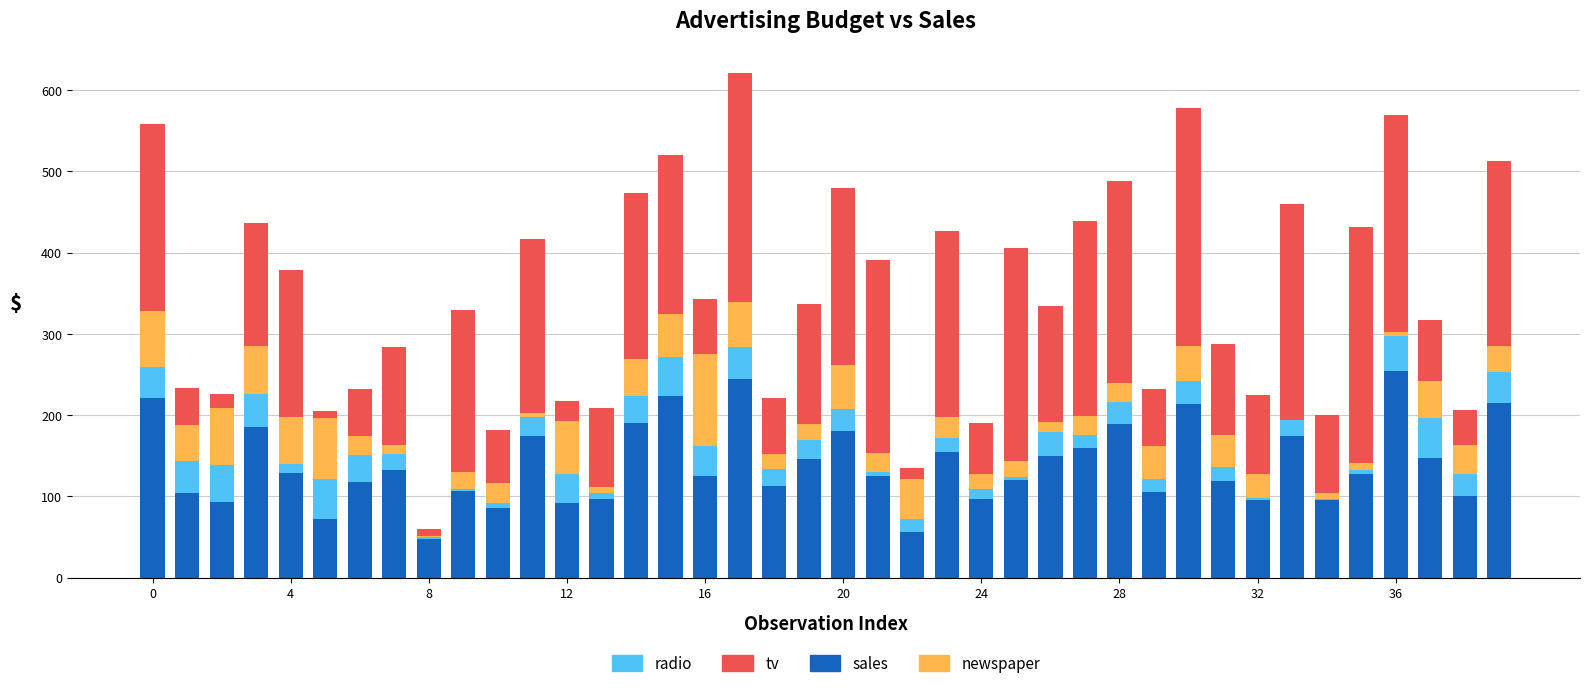

What is the maximum value for sales?

254.0